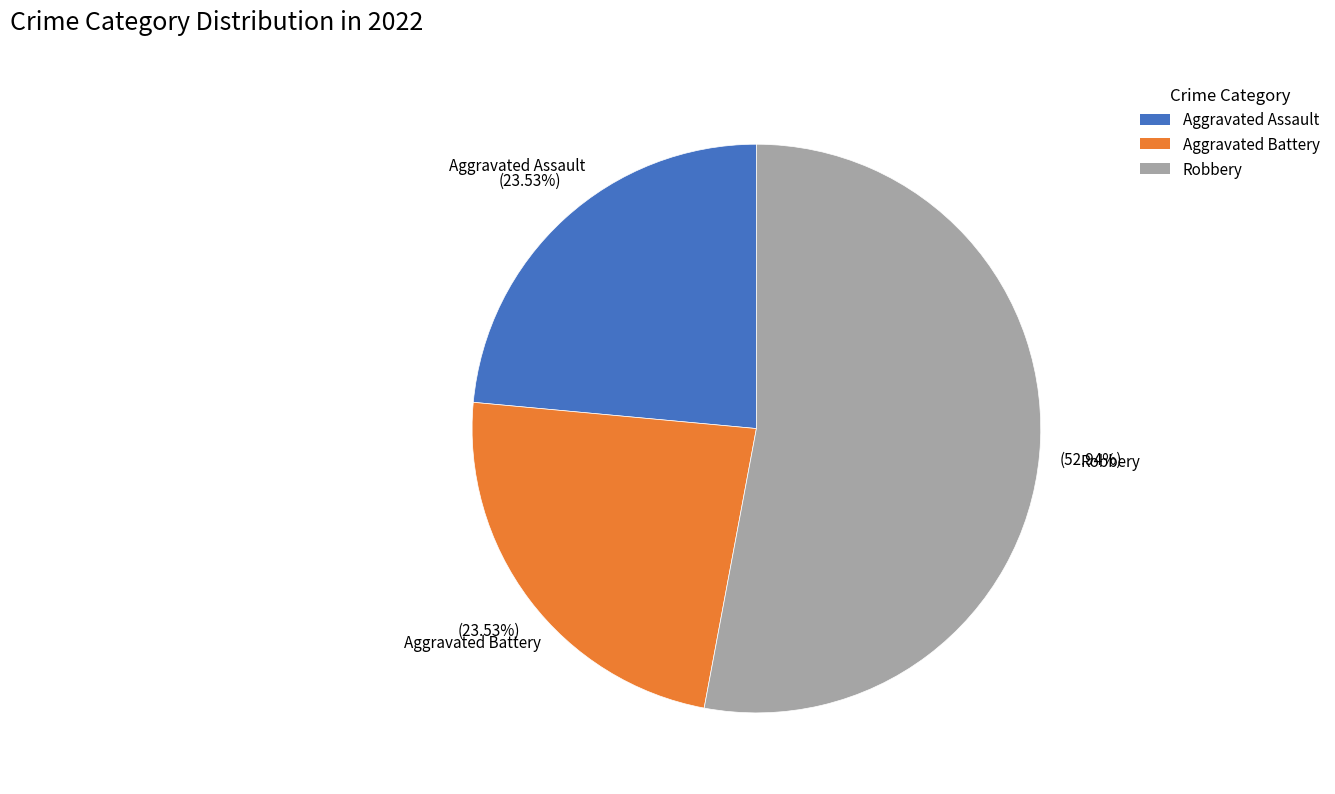

What is the majority slice?

Robbery